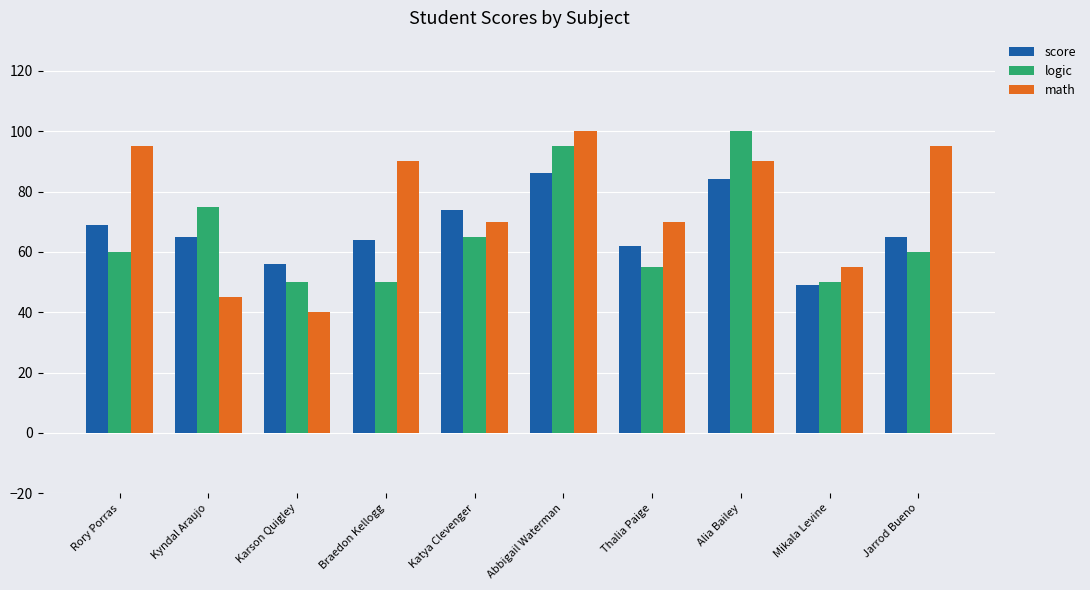

What is the value of the logic bar at the 9th from the left?

50